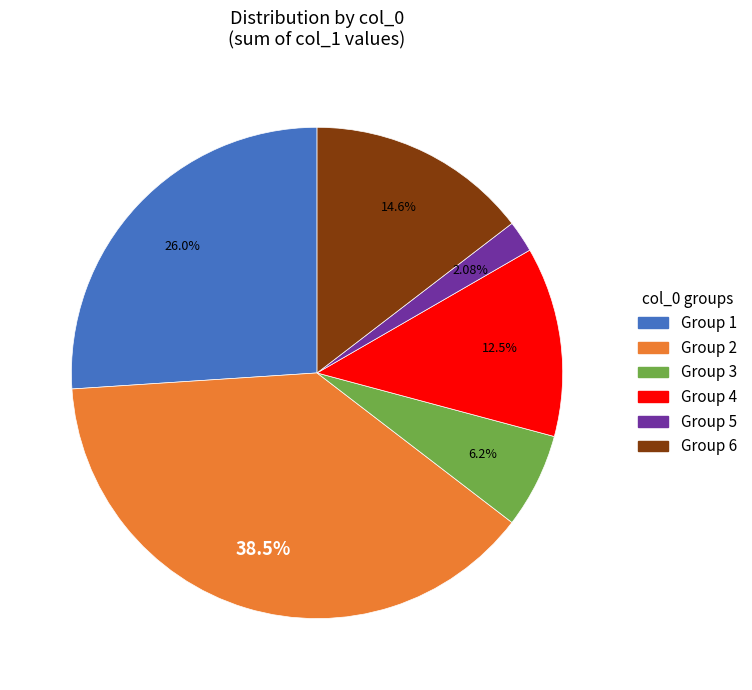

Rank the categories by value from highest to lowest.

Group 2, Group 1, Group 6, Group 4, Group 3, Group 5